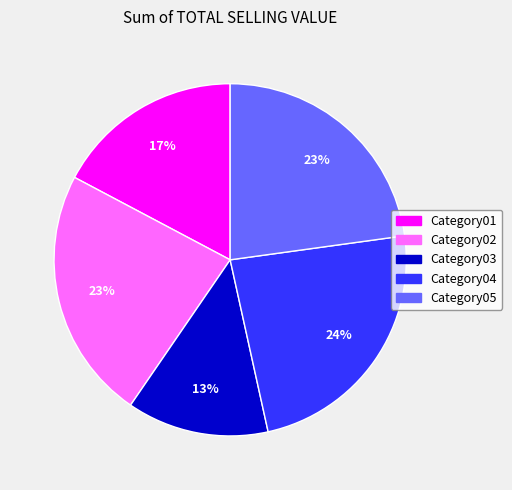

How many slices are in this pie chart?

5